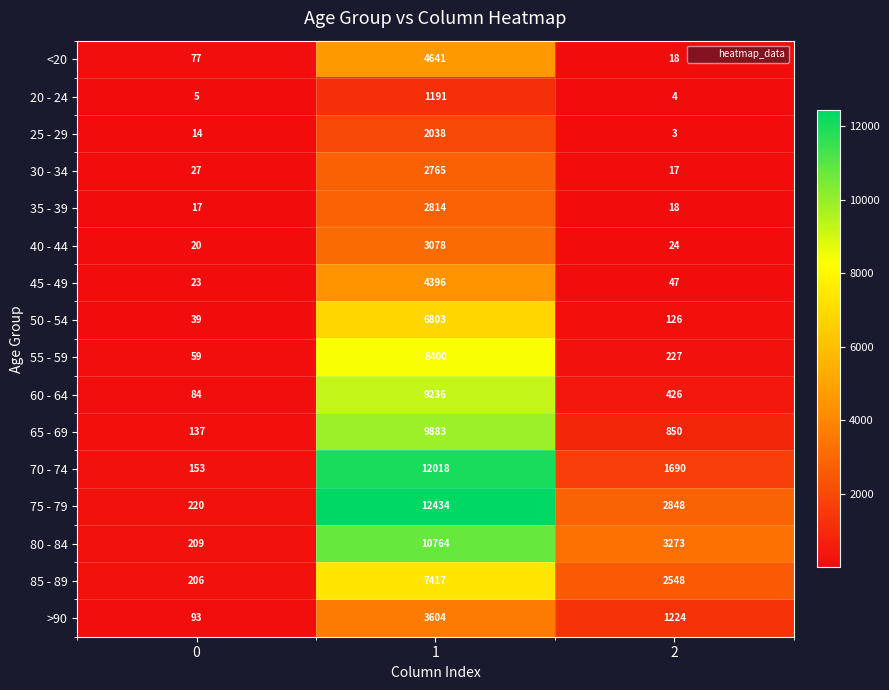

How many values in the 45 - 49 series are below 47?

1